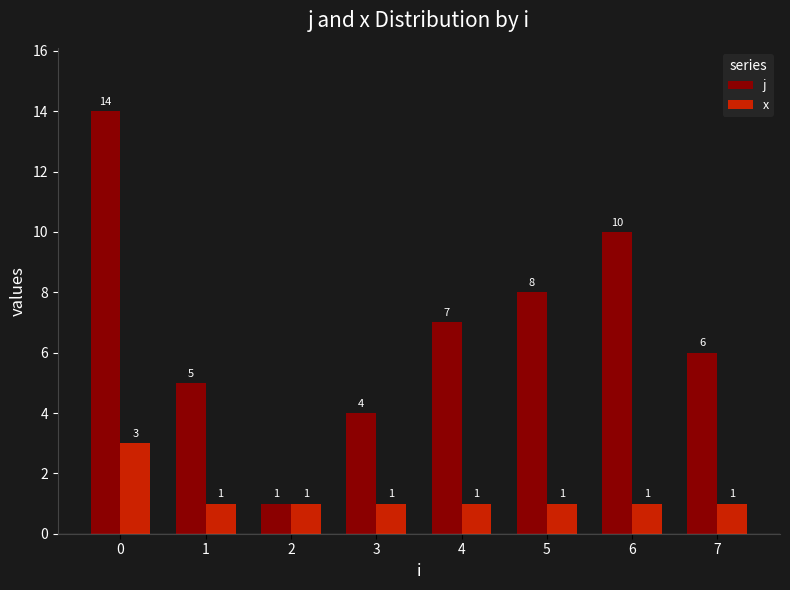

Which series changed the most between 1 and 2?

j